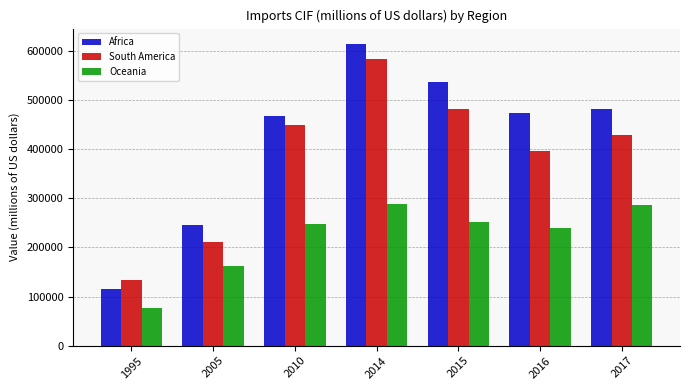

The value of Oceania at 2017 is 460678.3. True or false?

False